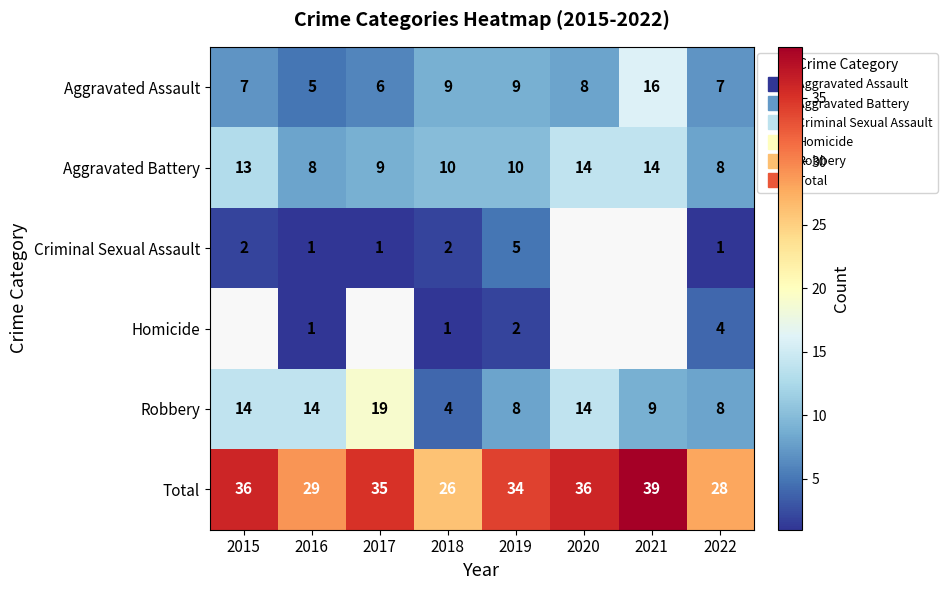

Count the number of data series in this chart.

6